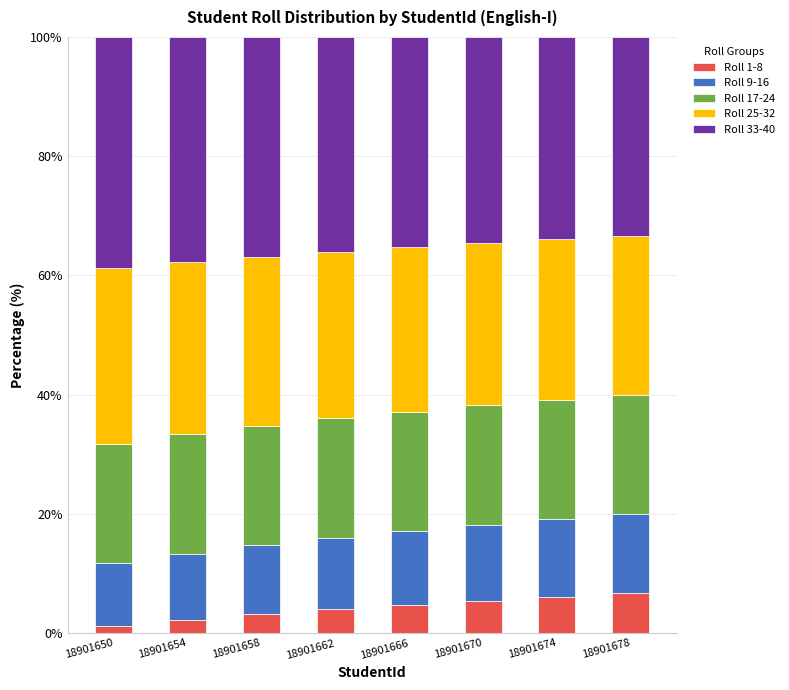

What is the total value across all series at 18901654?

100.0